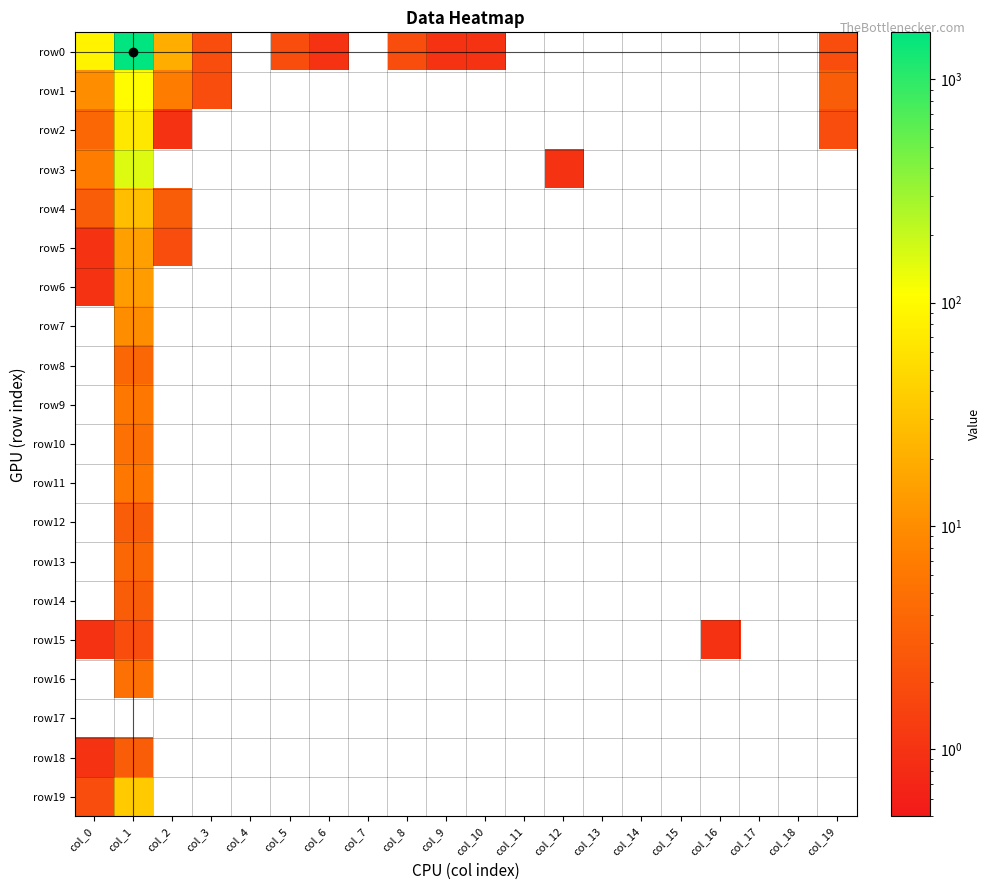

Count the number of data series in this chart.

20